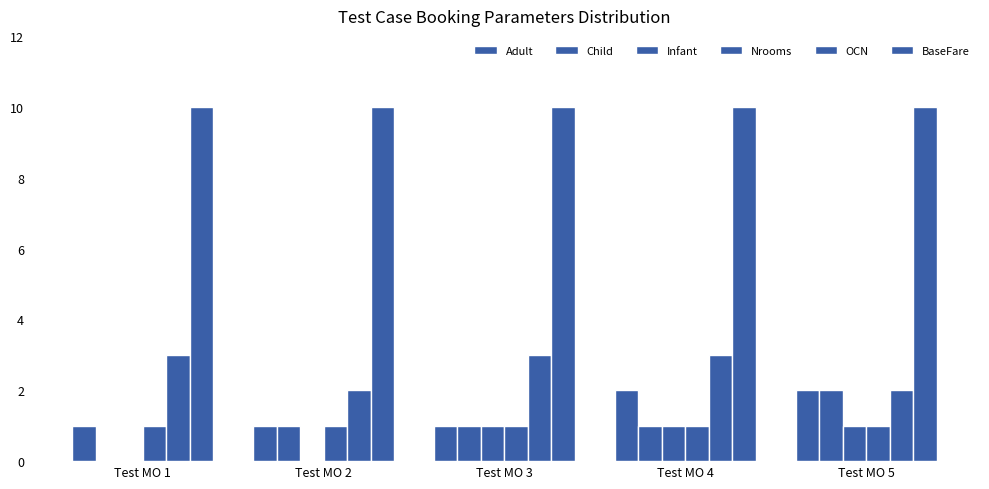

What is the lowest value of the OCN series?

2